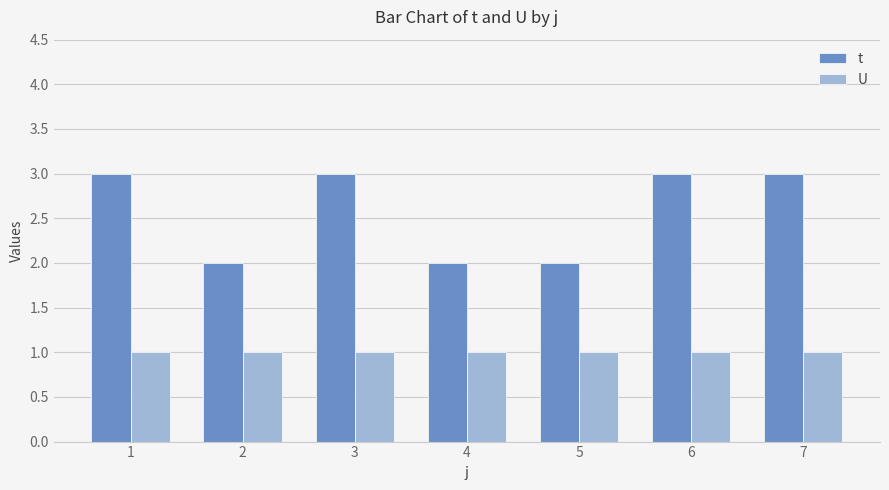

Count the t values in the range 2 to 3.

7